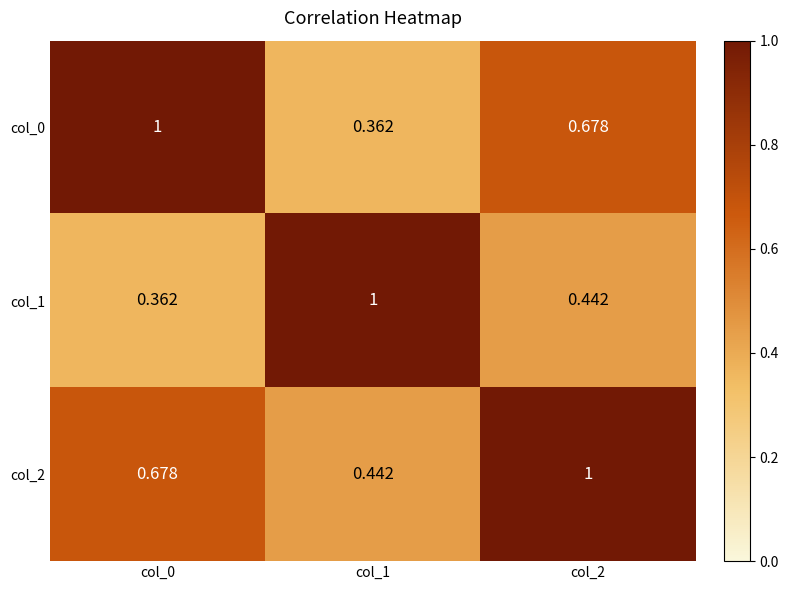

At col_2, list the series in order from smallest to largest.

col_1, col_0, col_2